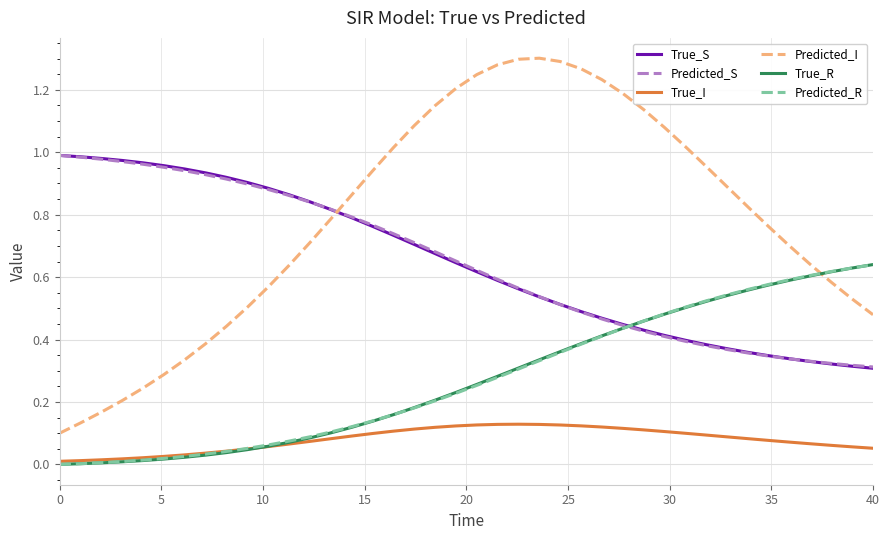

True or false: Predicted_S and Predicted_I cross at least once.

True